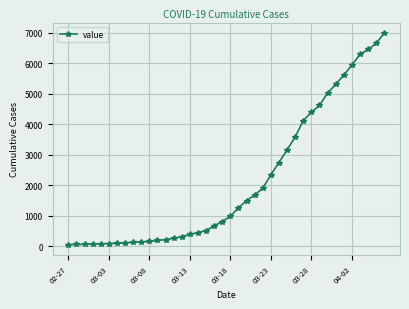

What is the greatest value displayed?

6995